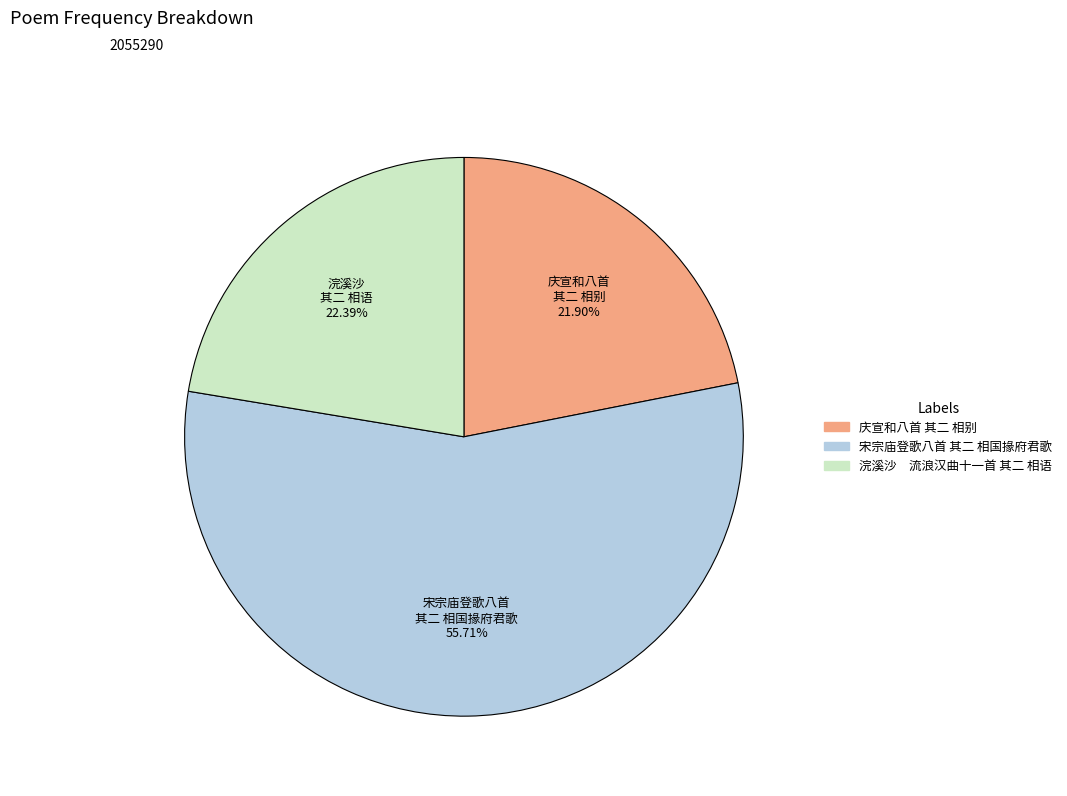

What is the majority slice?

宋宗庙登歌八首 其二 相国掾府君歌